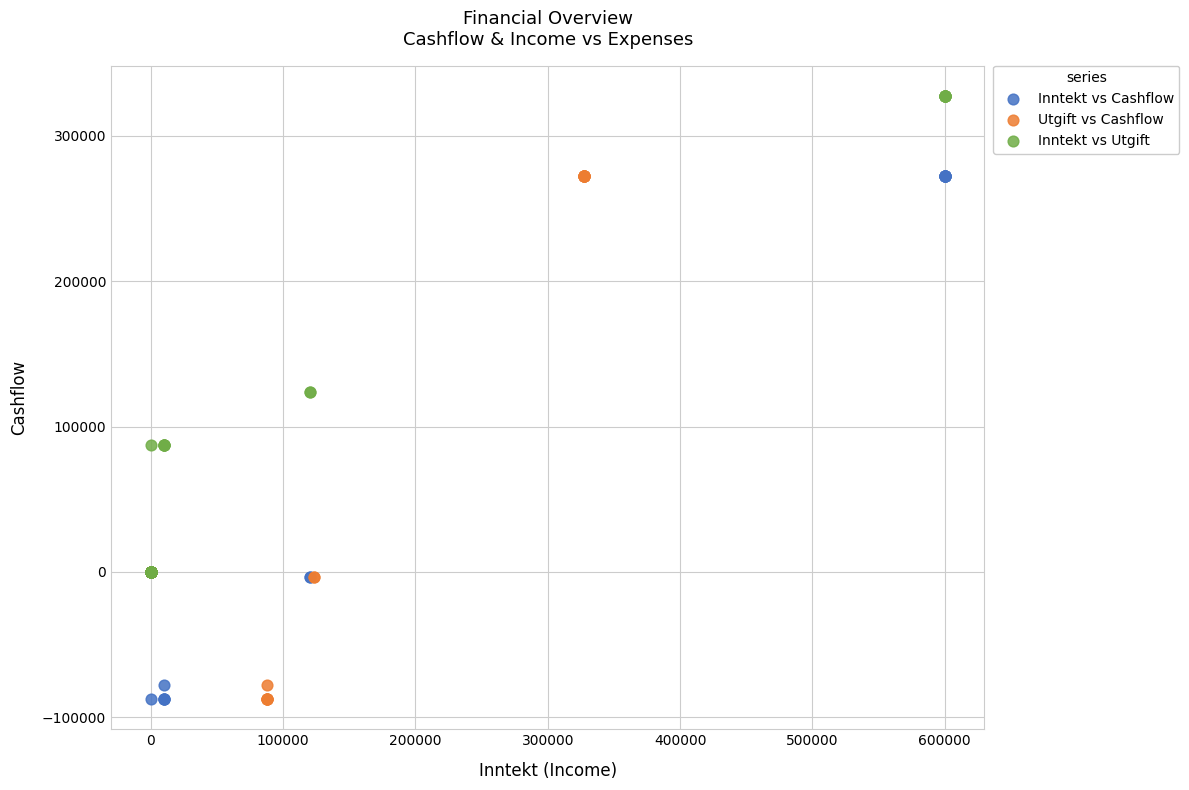

Which series contains the highest Y value?

Inntekt vs Utgift